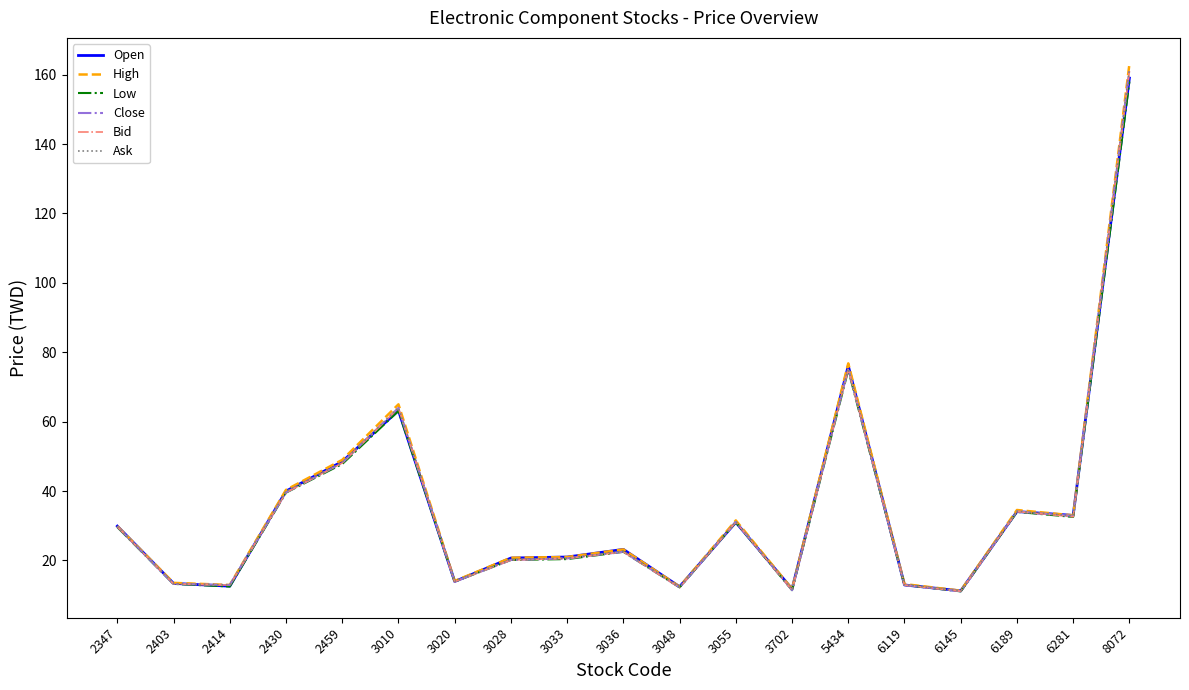

What is the highest value of the Low series?

158.0